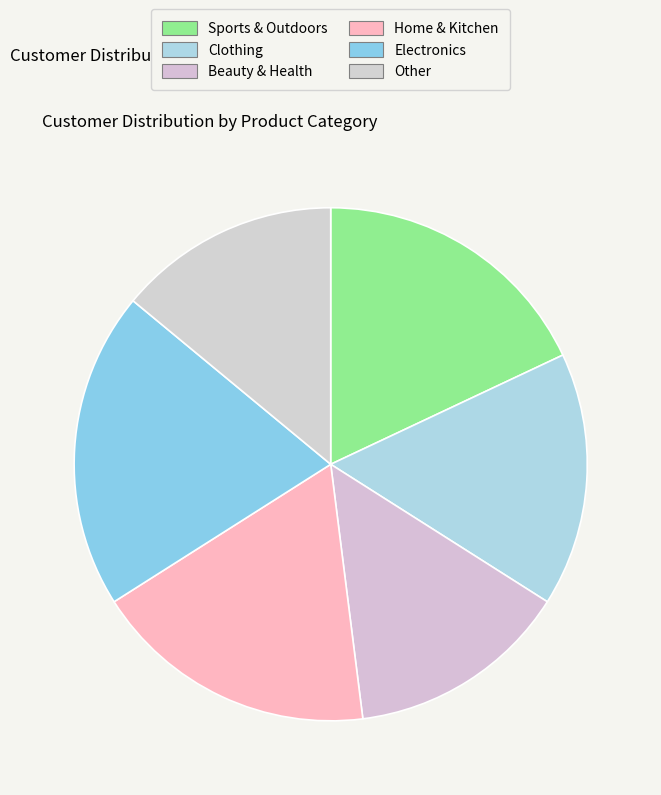

How many slices are in this pie chart?

6